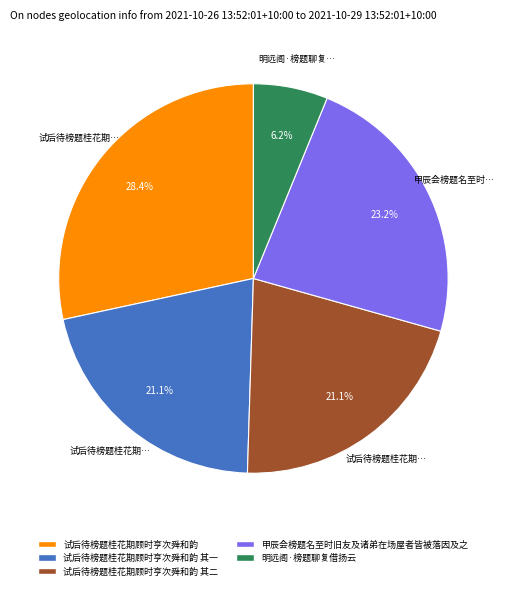

Between 试后待榜题桂花期顾时亨次舜和韵 其一 and 明远阁·榜题聊复借扬云, which is larger?

试后待榜题桂花期顾时亨次舜和韵 其一